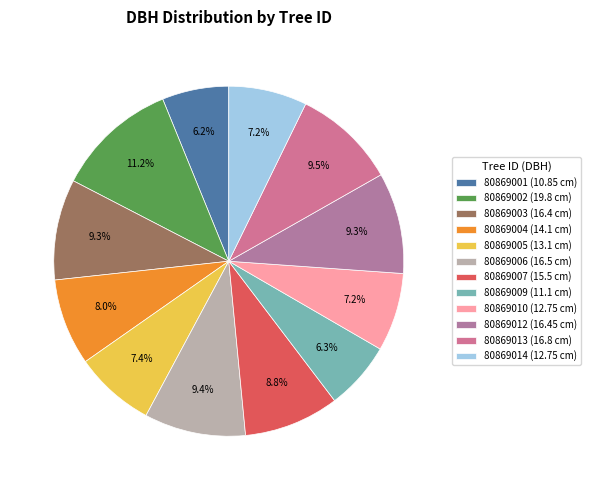

Rank the categories by value from lowest to highest.

80869001, 80869009, 80869010, 80869014, 80869005, 80869004, 80869007, 80869003, 80869012, 80869006, 80869013, 80869002